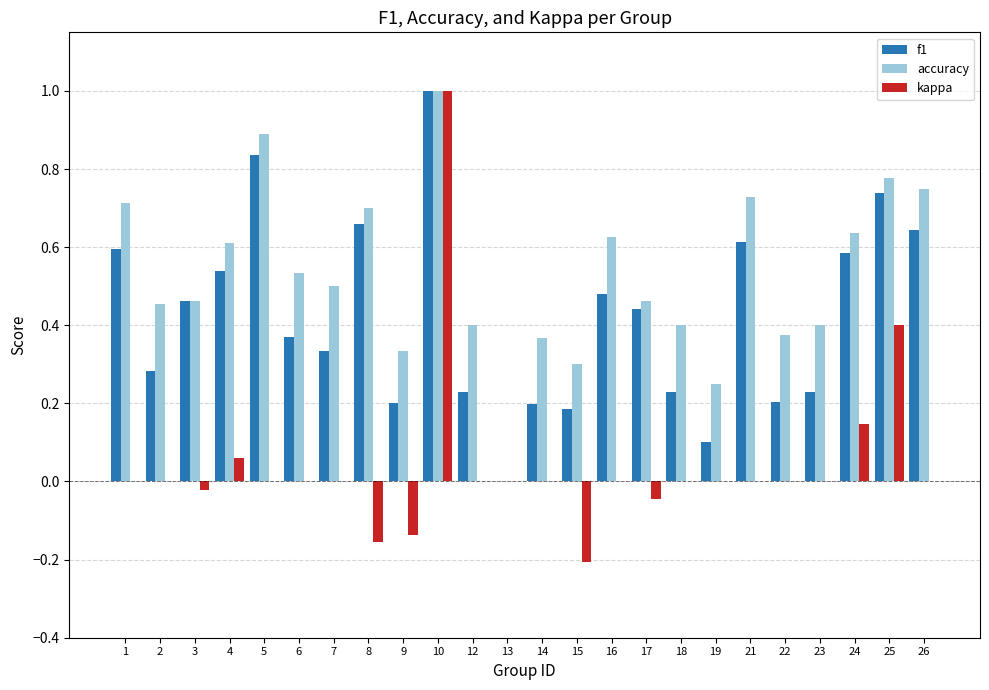

The value of f1 at 12 is 0.1. True or false?

False